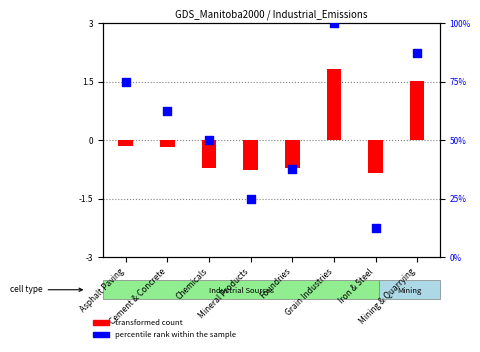

Which series has the largest Y range (max minus min)?

percentile rank within the sample